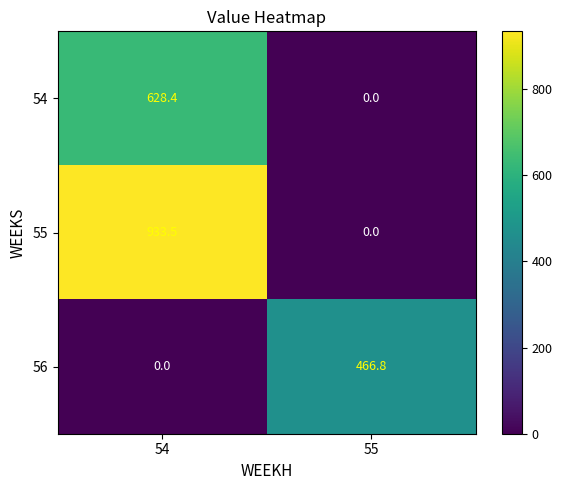

At which category is the sum across all series the highest?

54